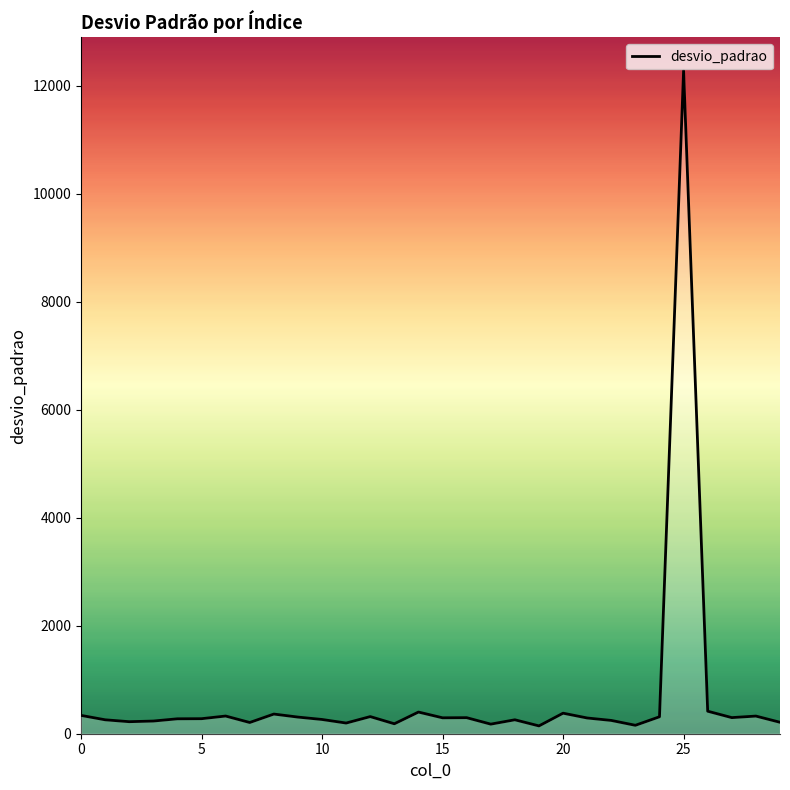

Does the chart have visible grid lines?

No